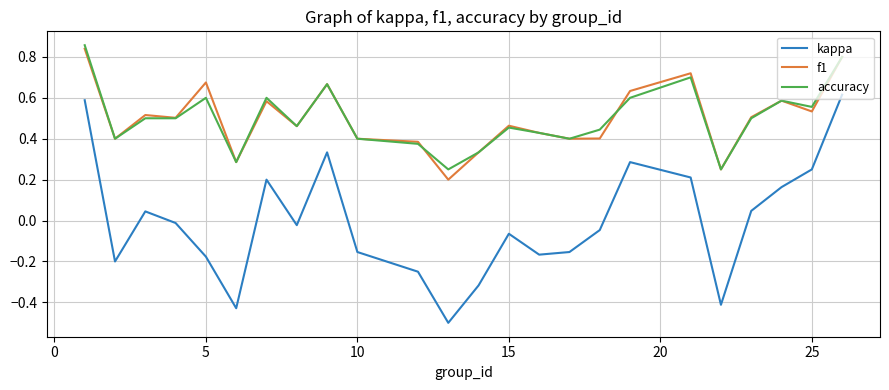

True or false: kappa and accuracy intersect in this chart.

False